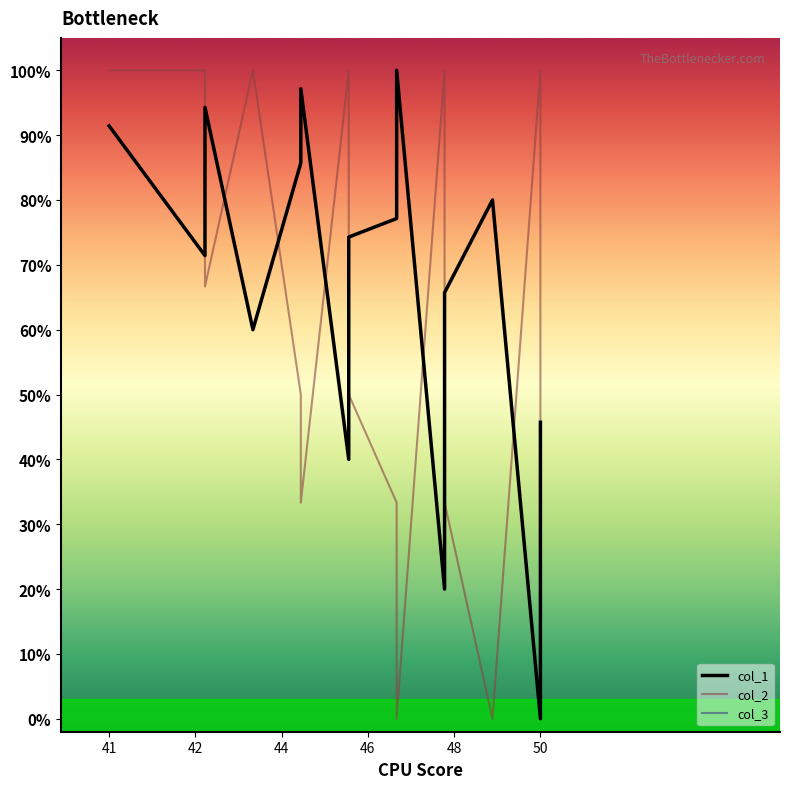

What are all the series names shown in the legend?

col_1, col_2, col_3